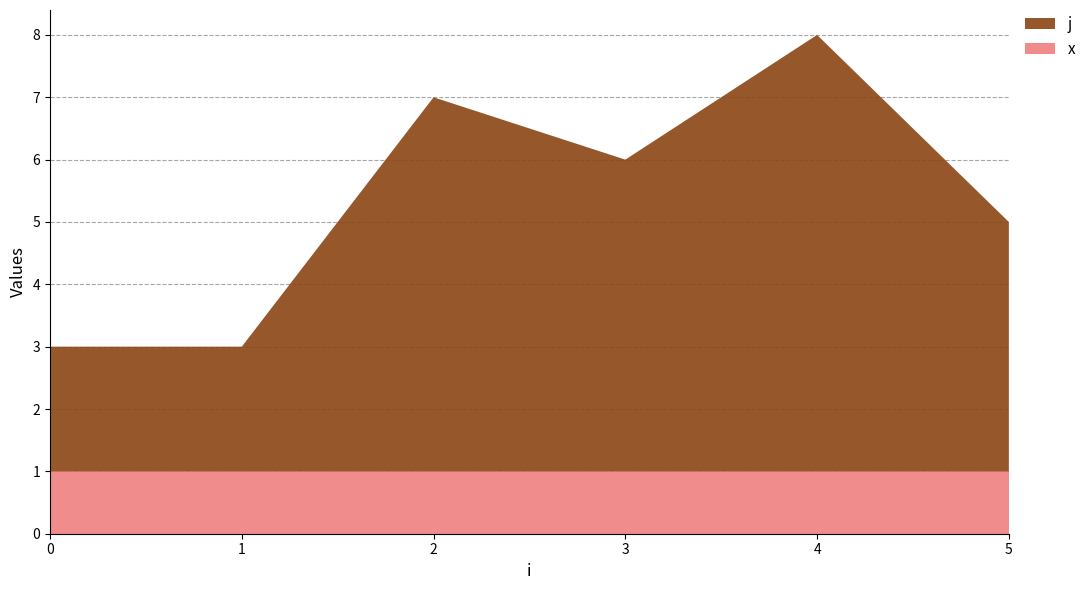

The value of x at 1 is 1. True or false?

True